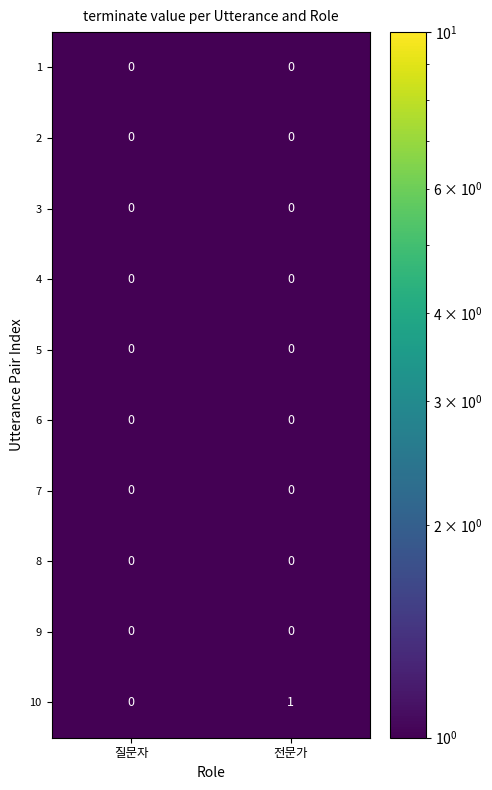

At which category is the sum across all series the highest?

전문가